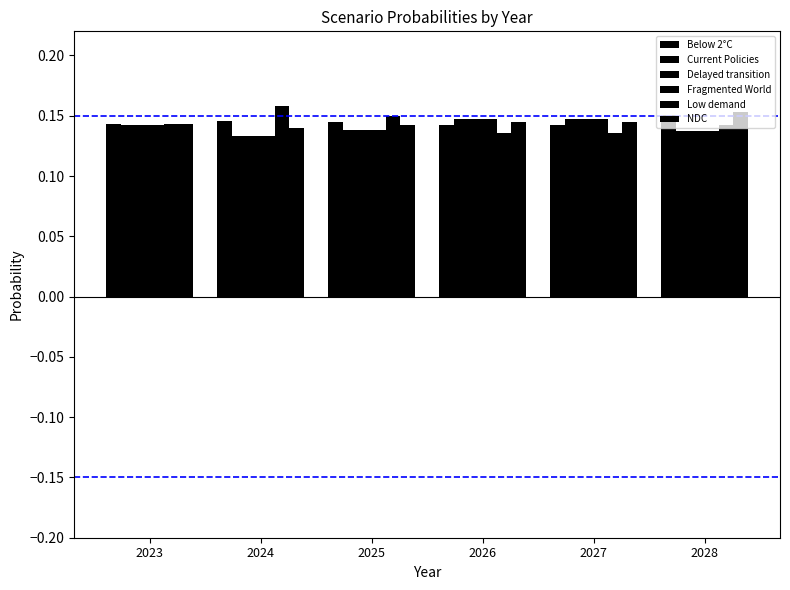

Is the value of Low demand at 2024 greater than the value of Fragmented World at 2025?

Yes